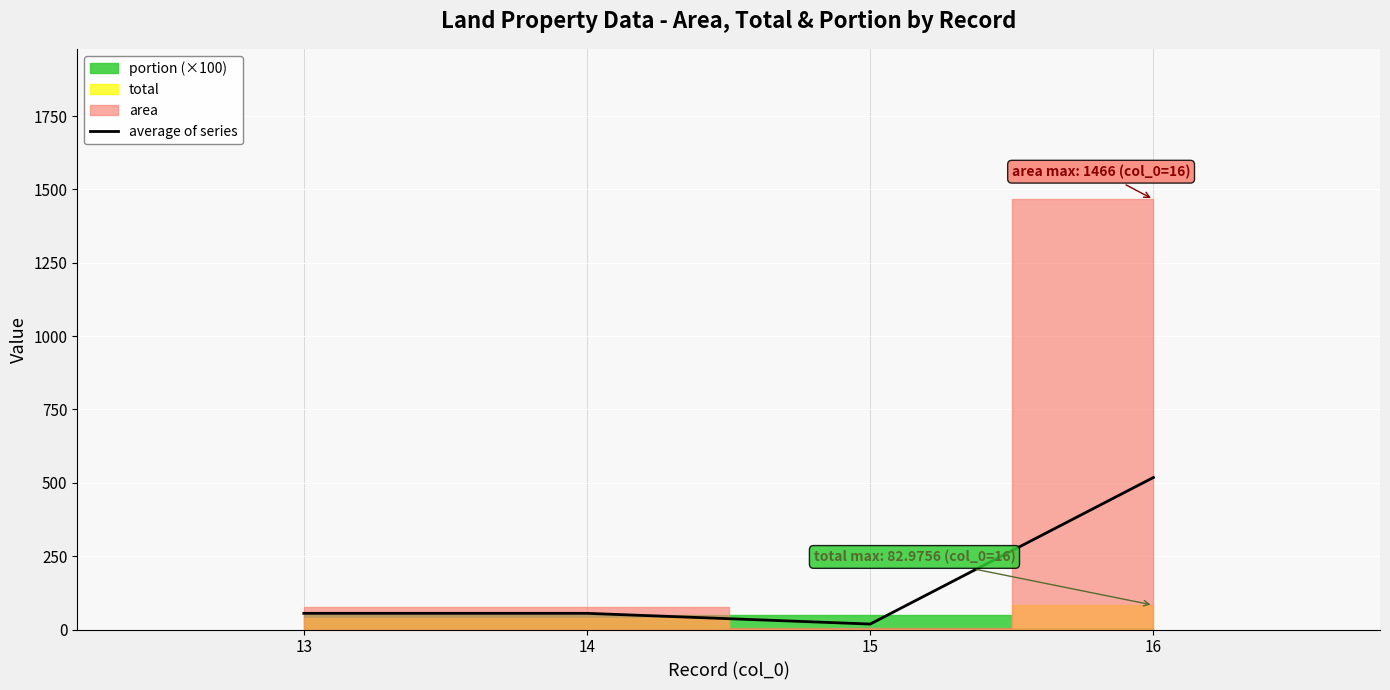

True or false: the data shows 32.7 at 14.

False